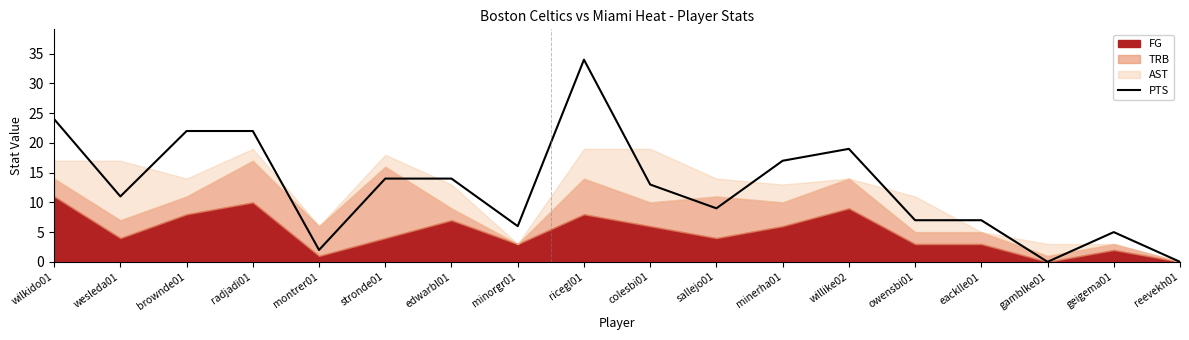

What is the value of the 12th point from the left?

17